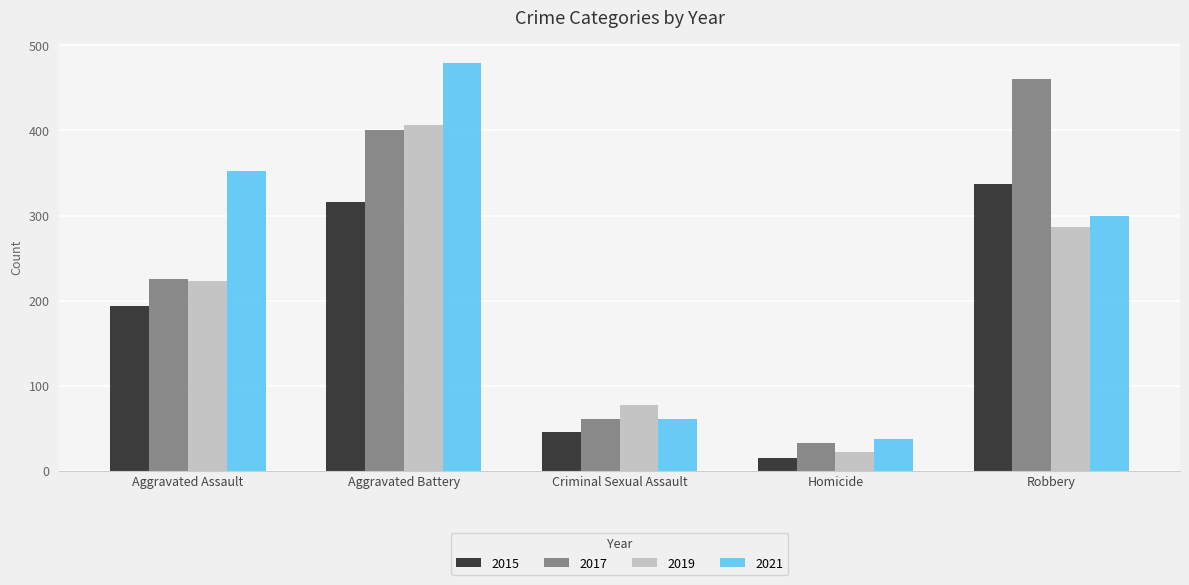

Reading right to left, what are all the values shown in this chart?

2015: 337	15	46	316	194
2017: 460	33	61	400	225
2019: 287	22	77	407	223
2021: 300	38	61	479	352